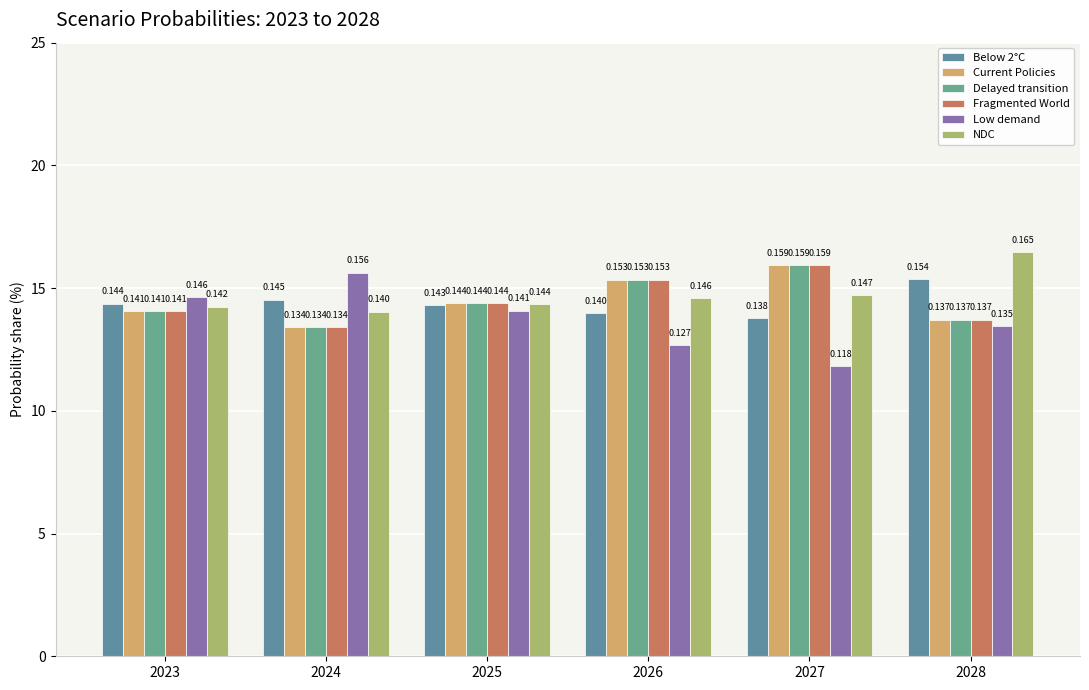

Are the bars horizontal?

No